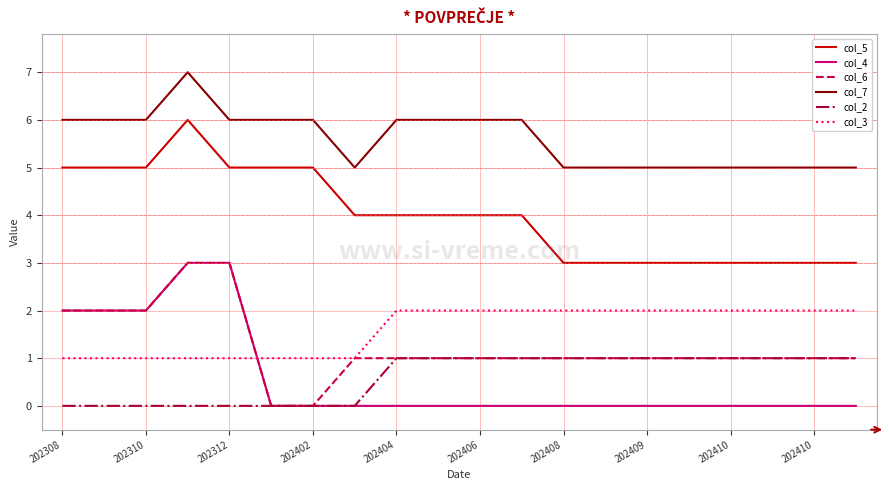

How many col_2 values are between 0 and 1?

20